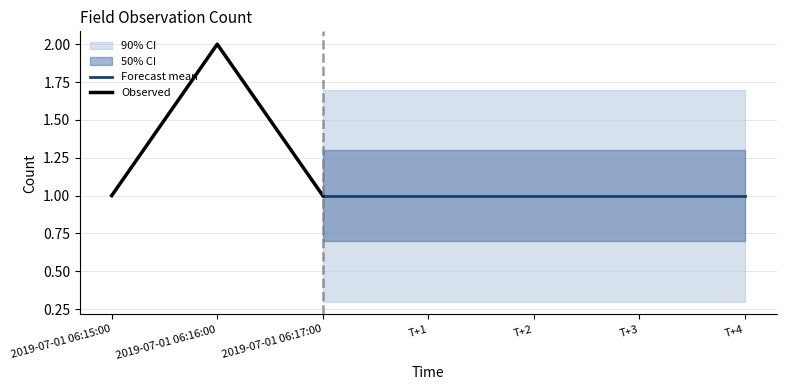

Reading right to left, what are all the values shown in this chart?

2019-07-01 06:17:00=1	2019-07-01 06:16:00=2	2019-07-01 06:15:00=1